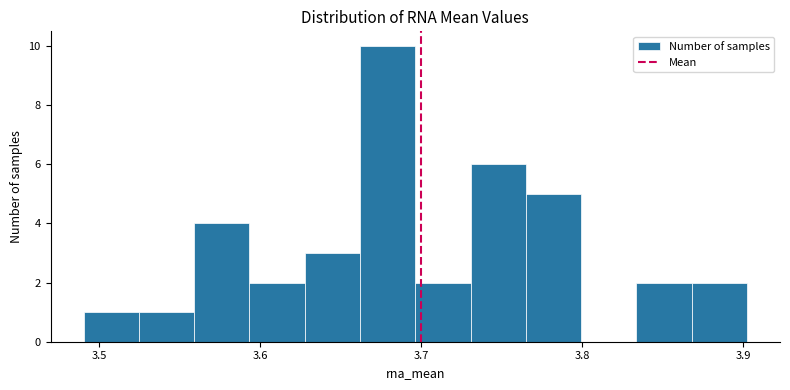

Read against the x-axis, roughly where is the centre of the tallest bar?

3.68